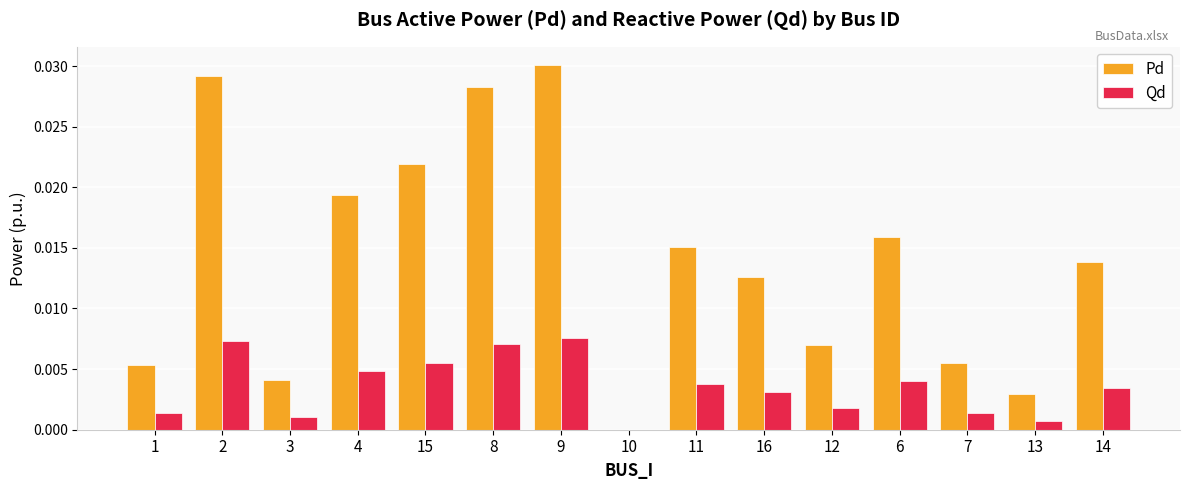

Which series changed the most between 2 and 16?

Pd